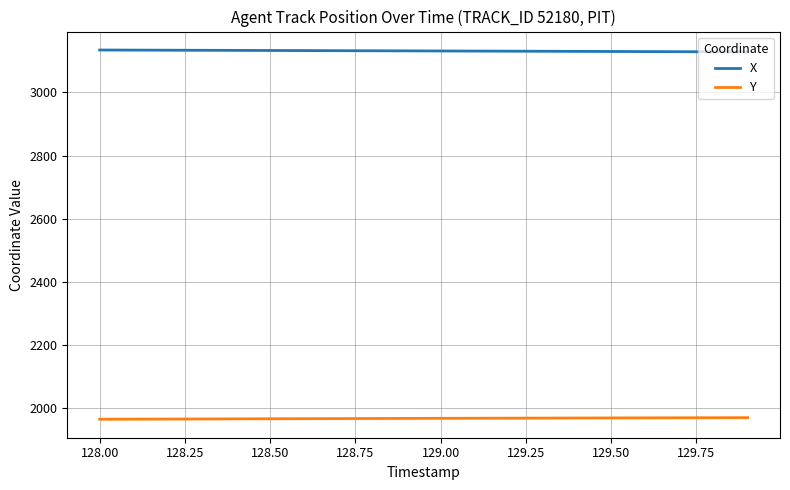

List the series in order of their overall mean, highest first.

X, Y